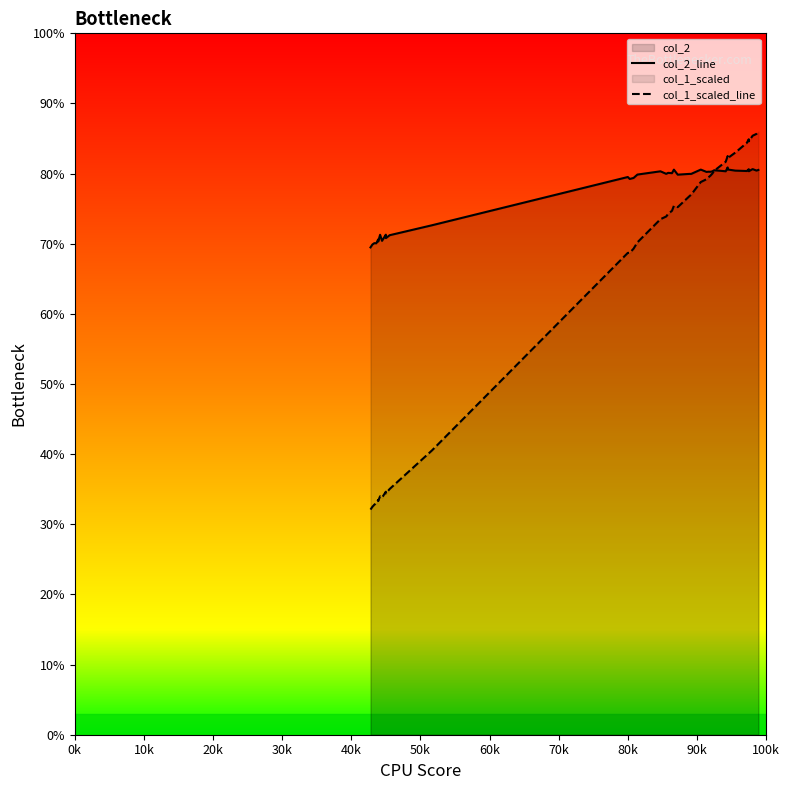

How many series are shown in this chart?

2